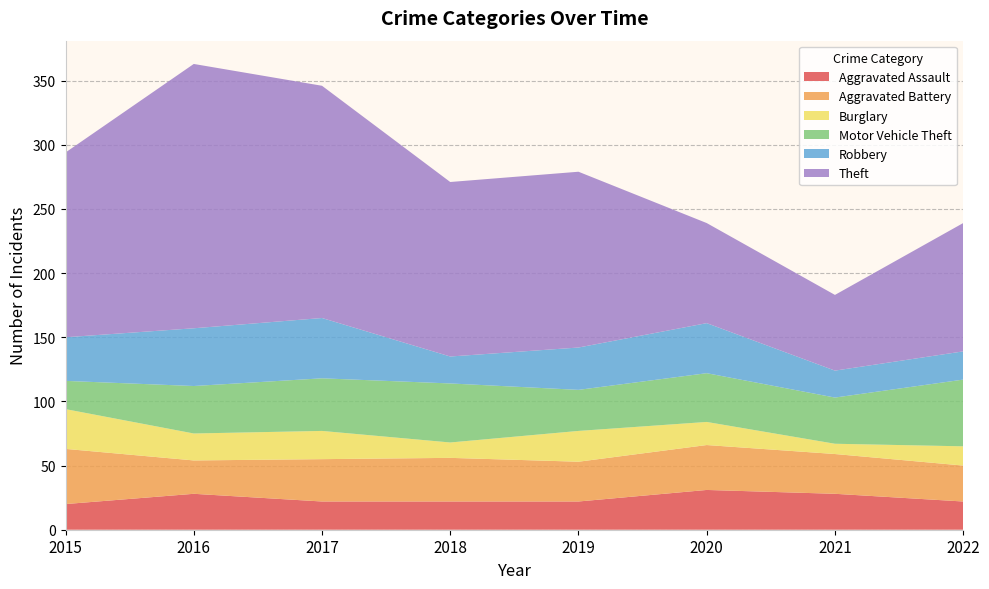

Reading left to right, what are all the values shown in this chart?

Aggravated Assault: 20	28	22	22	22	31	28	22
Aggravated Battery: 43	26	33	34	31	35	31	28
Burglary: 31	21	22	12	24	18	8	15
Motor Vehicle Theft: 22	37	41	46	32	38	36	52
Robbery: 34	45	47	21	33	39	21	22
Theft: 144	206	181	136	137	78	59	100